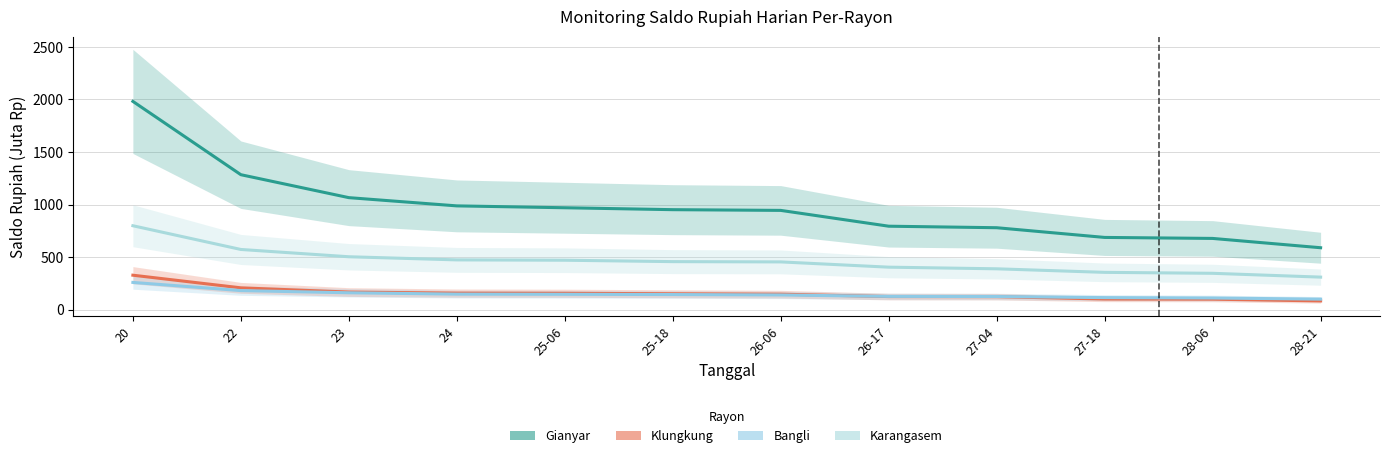

Reading left to right, transcribe all the data shown in this chart.

Gianyar: 1981.6	1283.8	1065.3	987.0	969.2	950.8	944.0	793.5	779.1	686.6	677.2	588.6
Klungkung: 327.2	206.8	166.6	156.6	155.2	150.4	146.4	123.9	122.8	100.5	99.0	82.3
Bangli: 258.4	180.7	159.9	147.0	145.4	143.0	139.1	125.3	124.2	113.8	110.1	99.2
Karangasem: 797.9	572.1	502.7	472.9	469.7	456.3	453.7	403.6	388.0	354.2	345.2	308.9